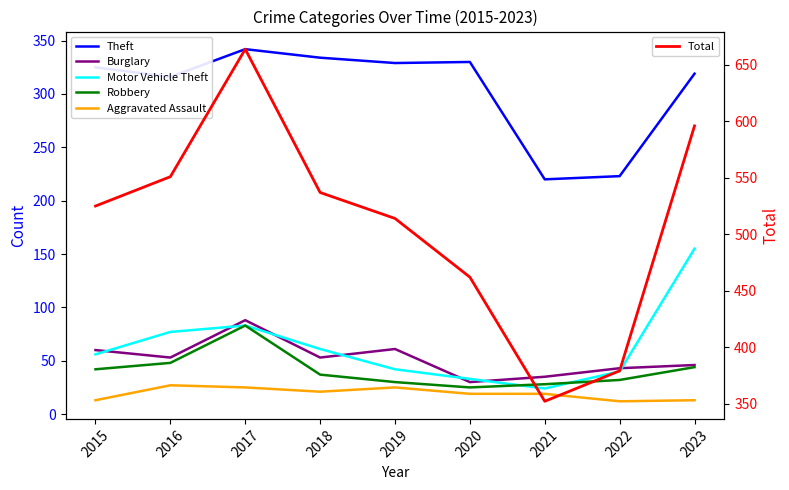

What is the maximum value shown in the chart?

664